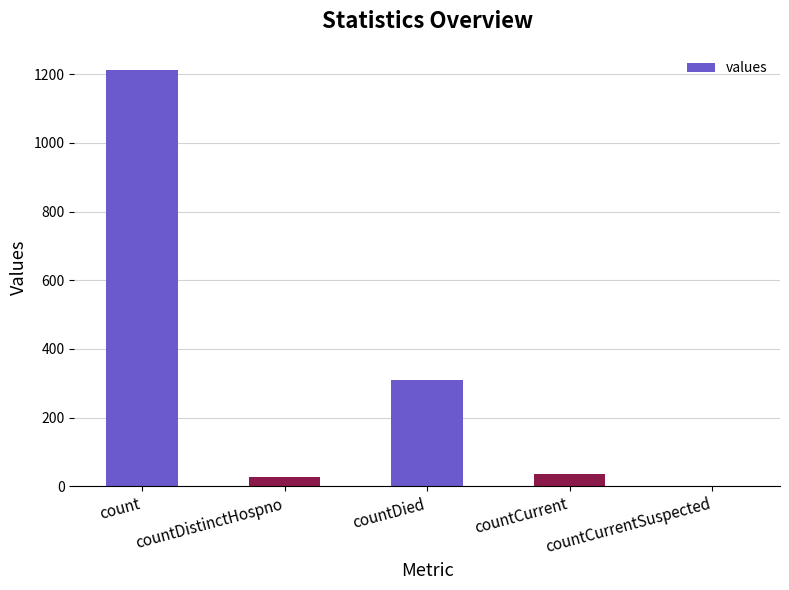

What is the greatest value displayed?

1213